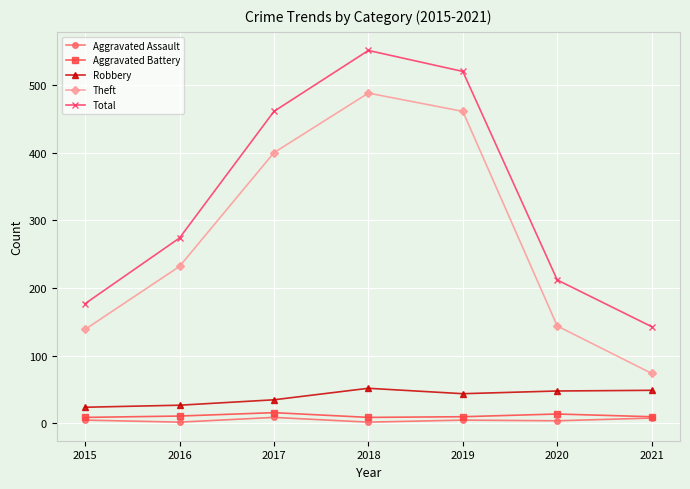

What is the smallest value displayed?

2